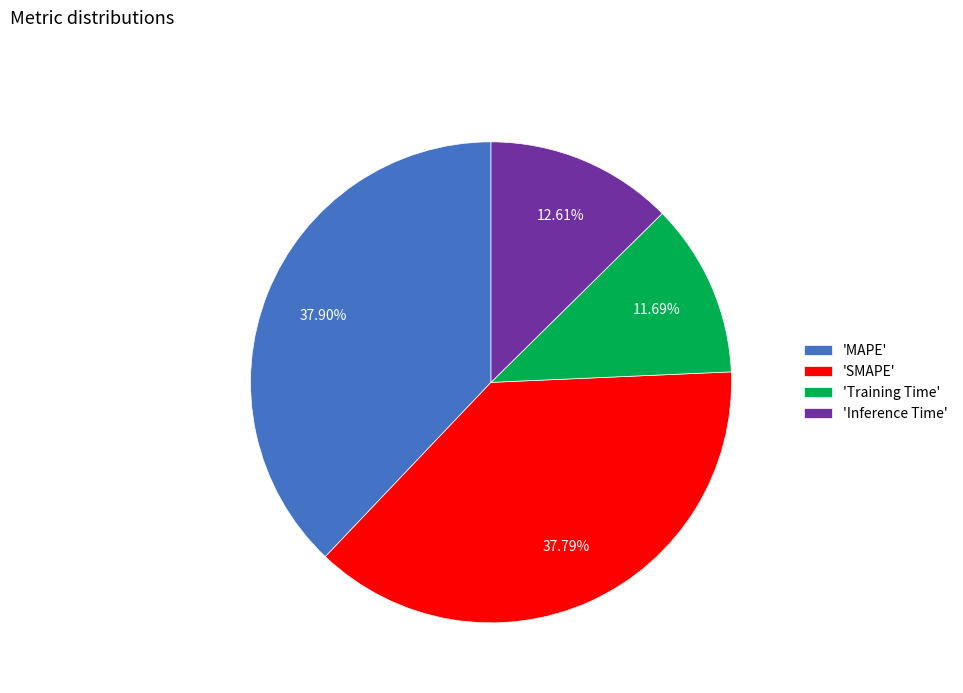

Is the sum of 'Training Time' and 'SMAPE' greater than half?

No